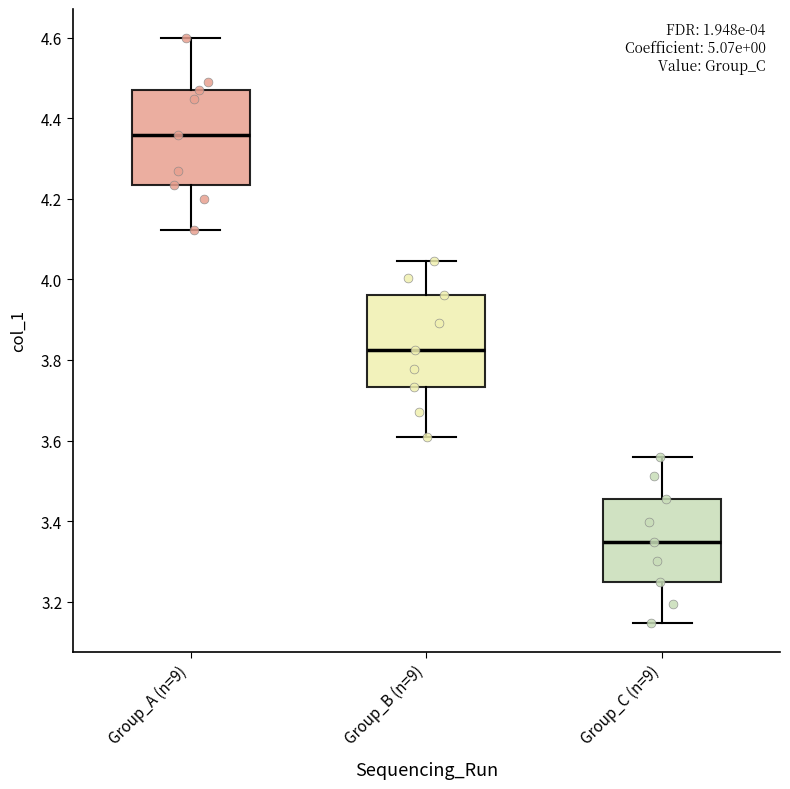

Which box has the lowest median line?

Group_C (n=9)